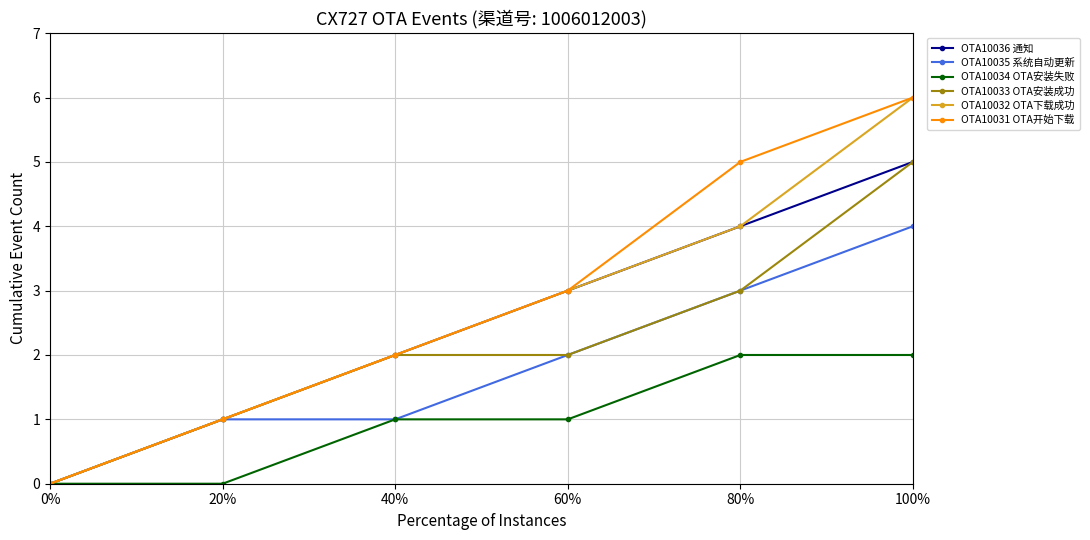

Reading left to right, extract all data points from this chart.

OTA10036 通知: 0%=0	20%=1	40%=2	60%=3	80%=4	100%=5
OTA10035 系统自动更新: 0%=0	20%=1	40%=1	60%=2	80%=3	100%=4
OTA10034 OTA安装失败: 0%=0	20%=0	40%=1	60%=1	80%=2	100%=2
OTA10033 OTA安装成功: 0%=0	20%=1	40%=2	60%=2	80%=3	100%=5
OTA10032 OTA下载成功: 0%=0	20%=1	40%=2	60%=3	80%=4	100%=6
OTA10031 OTA开始下载: 0%=0	20%=1	40%=2	60%=3	80%=5	100%=6